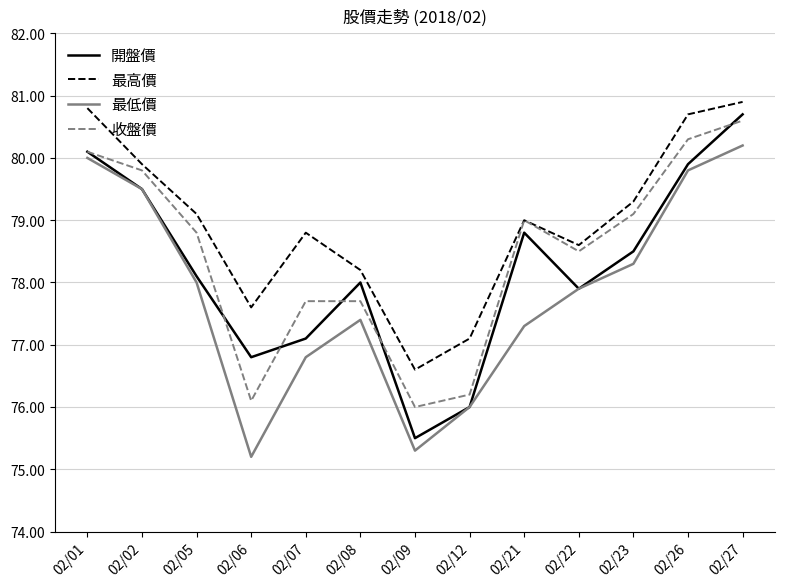

At which category does 最低價 reach its first local valley?

02/06